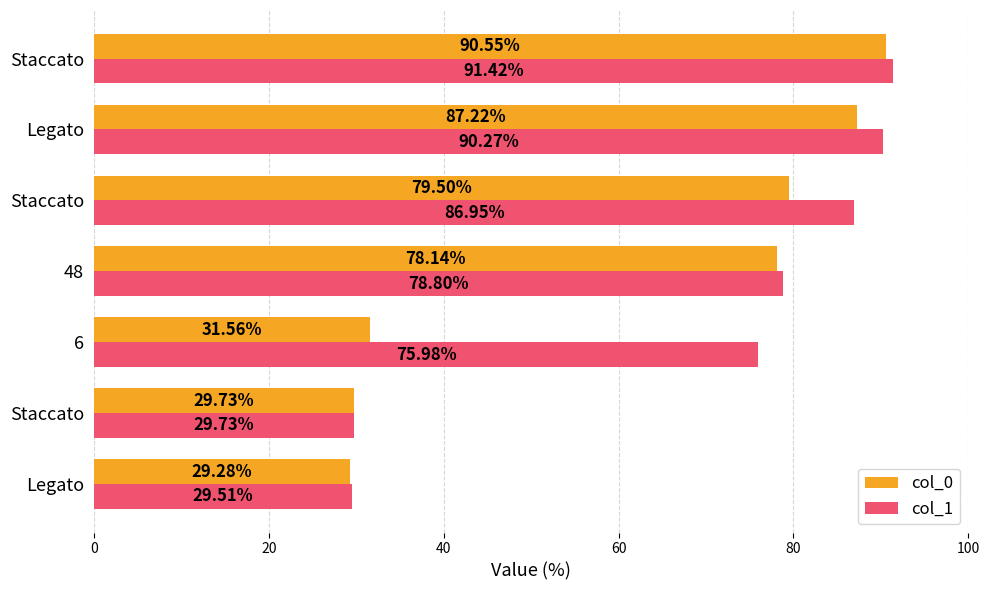

At how many categories does at least one series exceed 74?

5